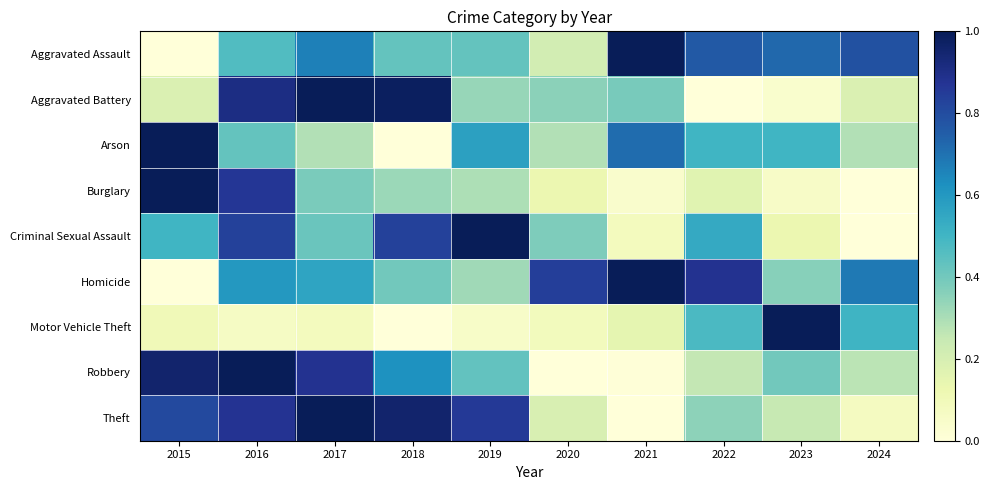

Reading left to right, transcribe all the data shown in this chart.

Aggravated Assault: 2015=0.0	2016=0.5	2017=0.7	2018=0.4	2019=0.4	2020=0.2	2021=1.0	2022=0.8	2023=0.7	2024=0.8
Aggravated Battery: 2015=0.2	2016=0.9	2017=1.0	2018=1.0	2019=0.3	2020=0.4	2021=0.4	2022=0.0	2023=0.0	2024=0.2
Arson: 2015=1.0	2016=0.4	2017=0.3	2018=0.0	2019=0.6	2020=0.3	2021=0.7	2022=0.5	2023=0.5	2024=0.3
Burglary: 2015=1.0	2016=0.9	2017=0.4	2018=0.3	2019=0.3	2020=0.1	2021=0.0	2022=0.2	2023=0.1	2024=0.0
Criminal Sexual Assault: 2015=0.5	2016=0.8	2017=0.4	2018=0.8	2019=1.0	2020=0.4	2021=0.1	2022=0.5	2023=0.1	2024=0.0
Homicide: 2015=0.0	2016=0.6	2017=0.6	2018=0.4	2019=0.3	2020=0.8	2021=1.0	2022=0.9	2023=0.4	2024=0.7
Motor Vehicle Theft: 2015=0.1	2016=0.1	2017=0.1	2018=0.0	2019=0.1	2020=0.1	2021=0.1	2022=0.5	2023=1.0	2024=0.5
Robbery: 2015=1.0	2016=1.0	2017=0.9	2018=0.6	2019=0.4	2020=0.0	2021=0.0	2022=0.3	2023=0.4	2024=0.3
Theft: 2015=0.8	2016=0.9	2017=1.0	2018=1.0	2019=0.9	2020=0.2	2021=0.0	2022=0.3	2023=0.2	2024=0.1